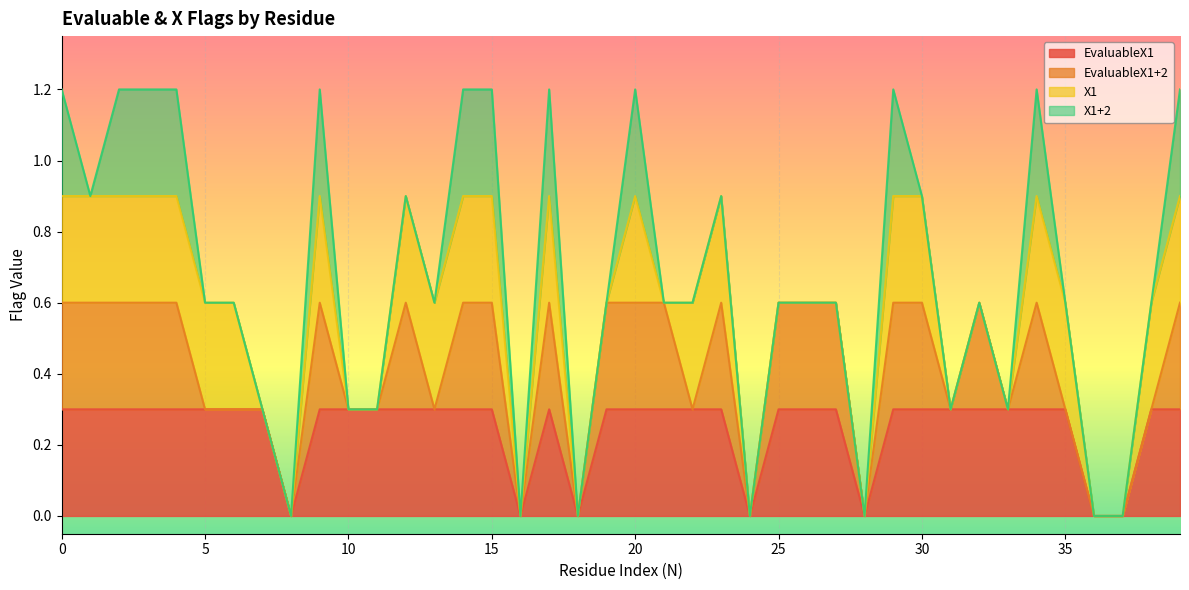

Rank the series at 28 from highest to lowest value.

EvaluableX1, EvaluableX1+2, X1, X1+2